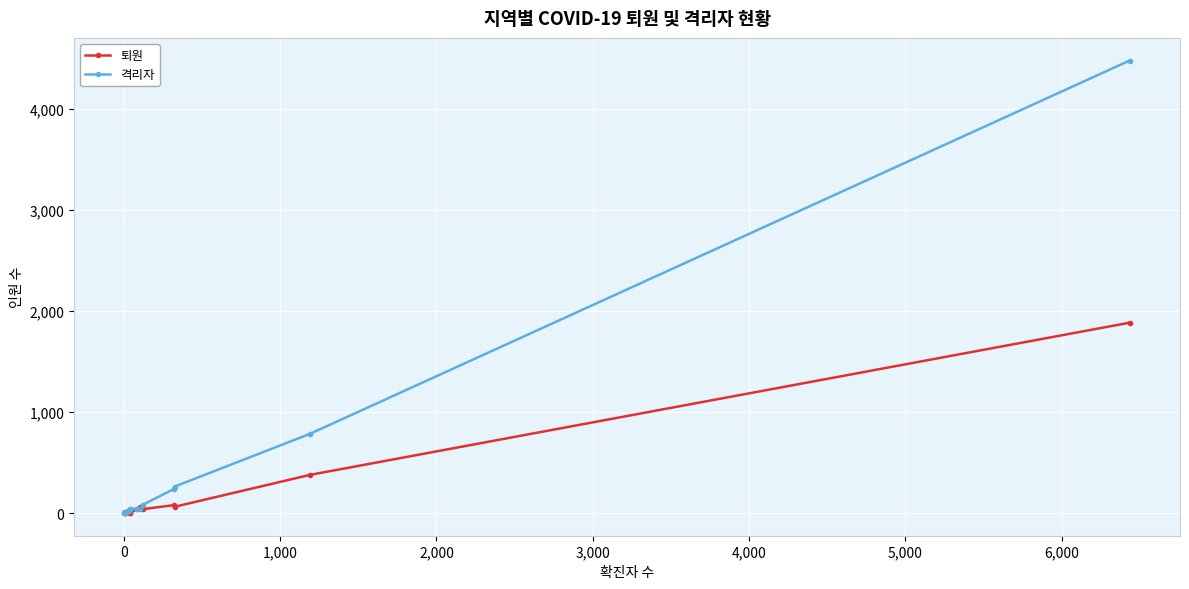

Rank the series by their average value, from highest to lowest.

격리자, 퇴원